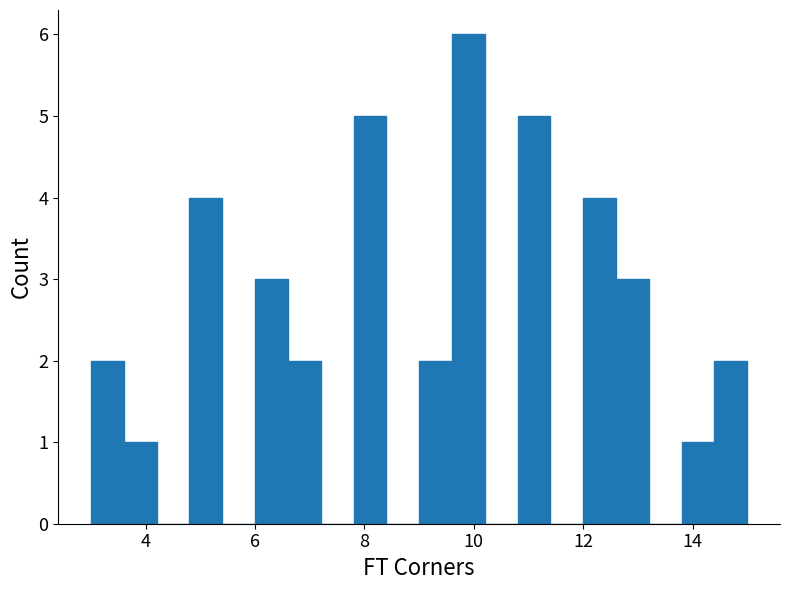

Read against the x-axis, roughly where is the centre of the tallest bar?

10.0